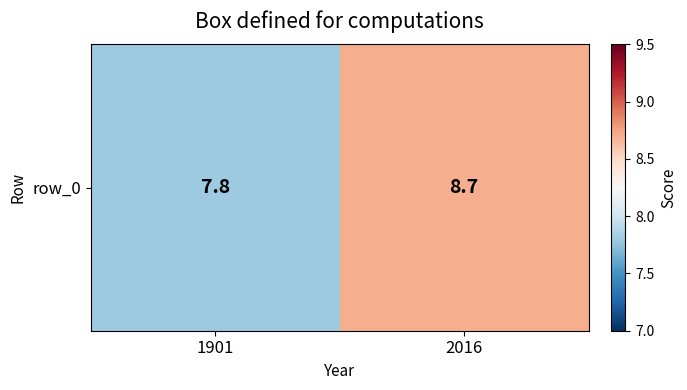

Reading left to right, extract all data points from this chart.

7.8	8.7